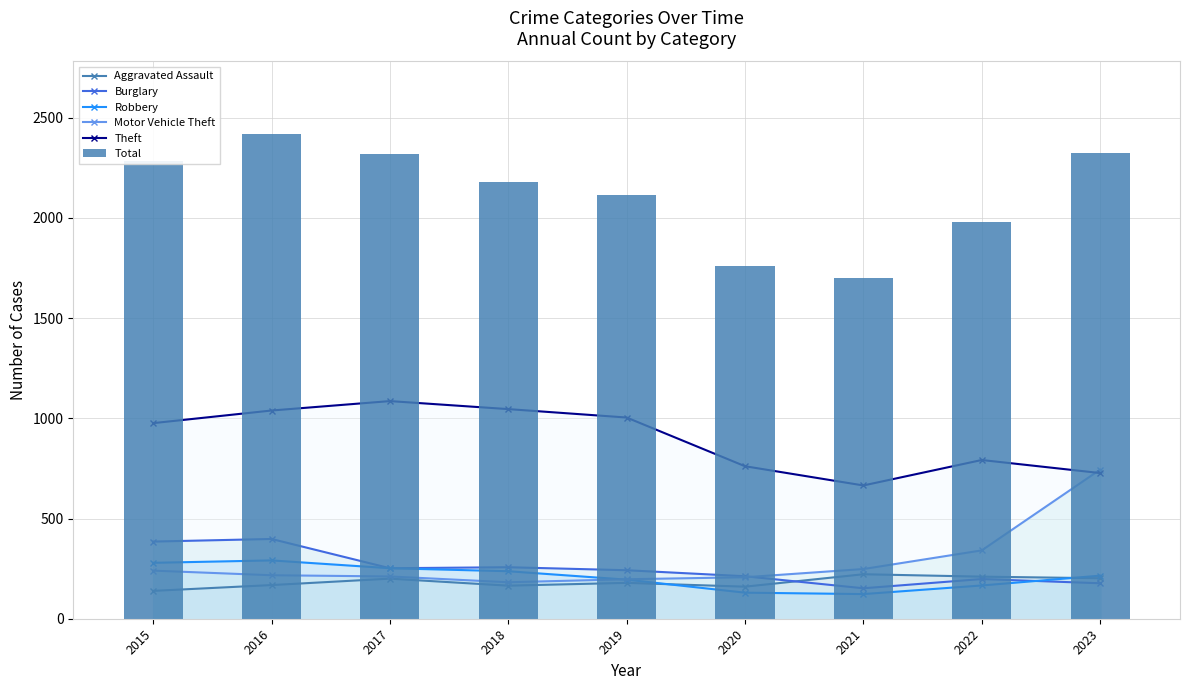

How many groups of bars are there?

9